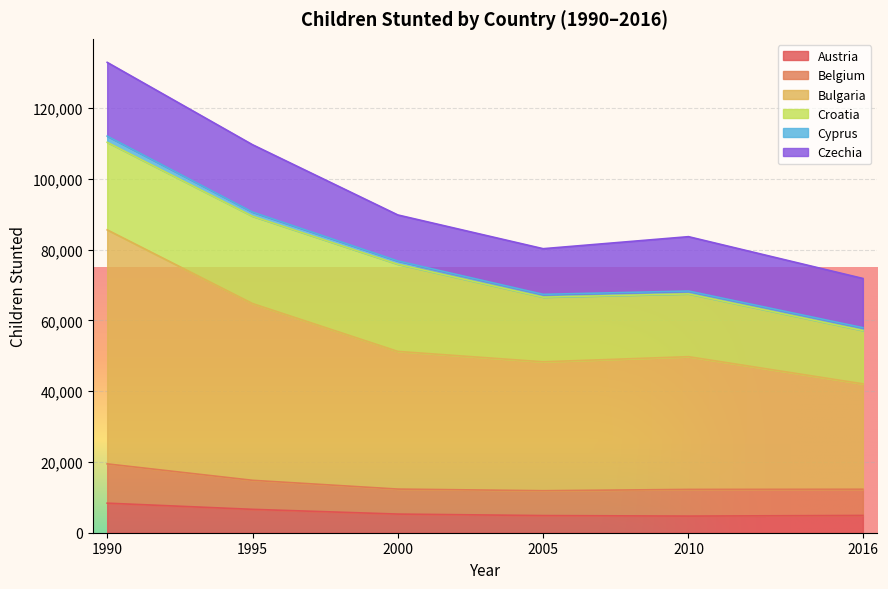

What is the highest value of the Austria series?

8349.6